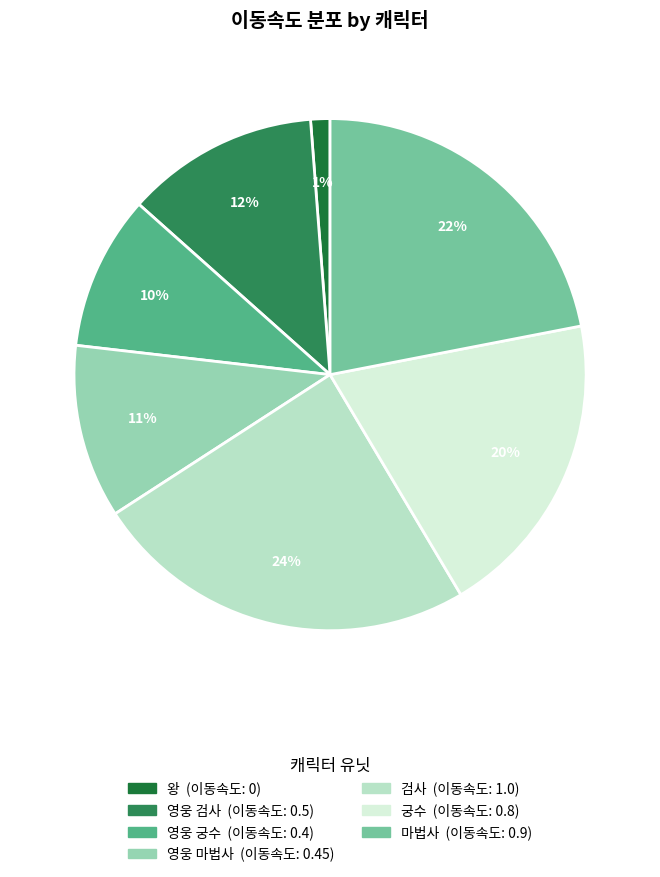

Count the number of slices in the pie.

7